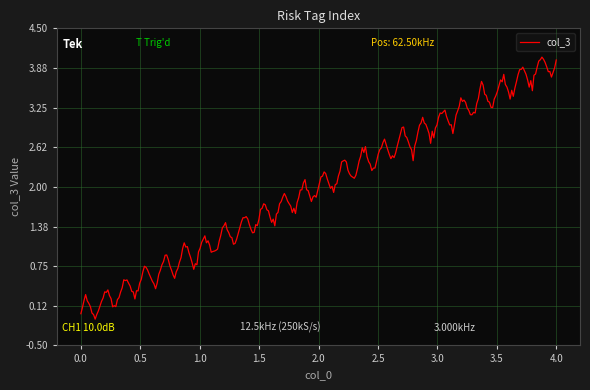

What is the greatest value displayed?

4.0